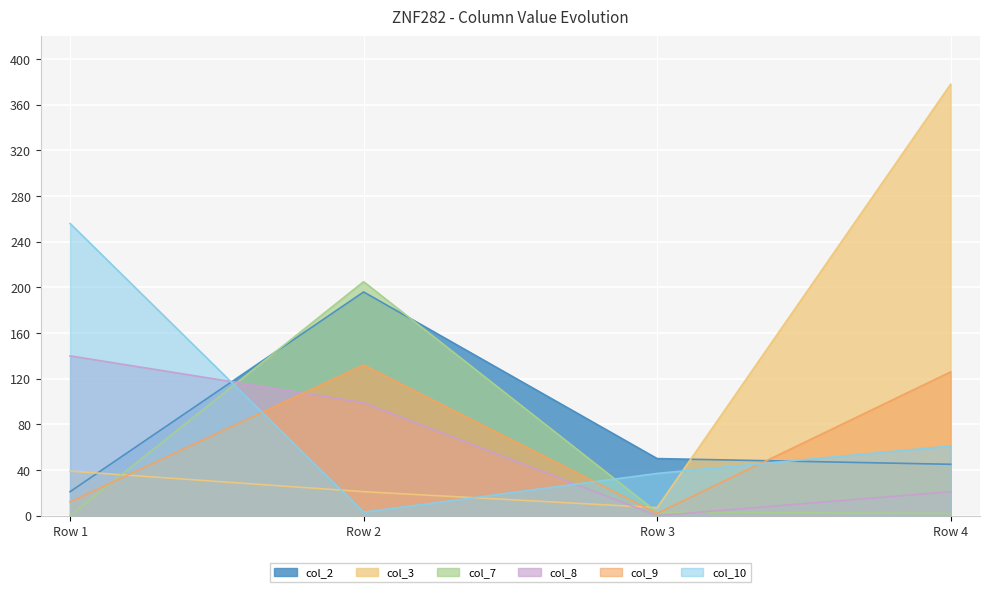

True or false: col_8 has a value of 99 at Row 2.

True